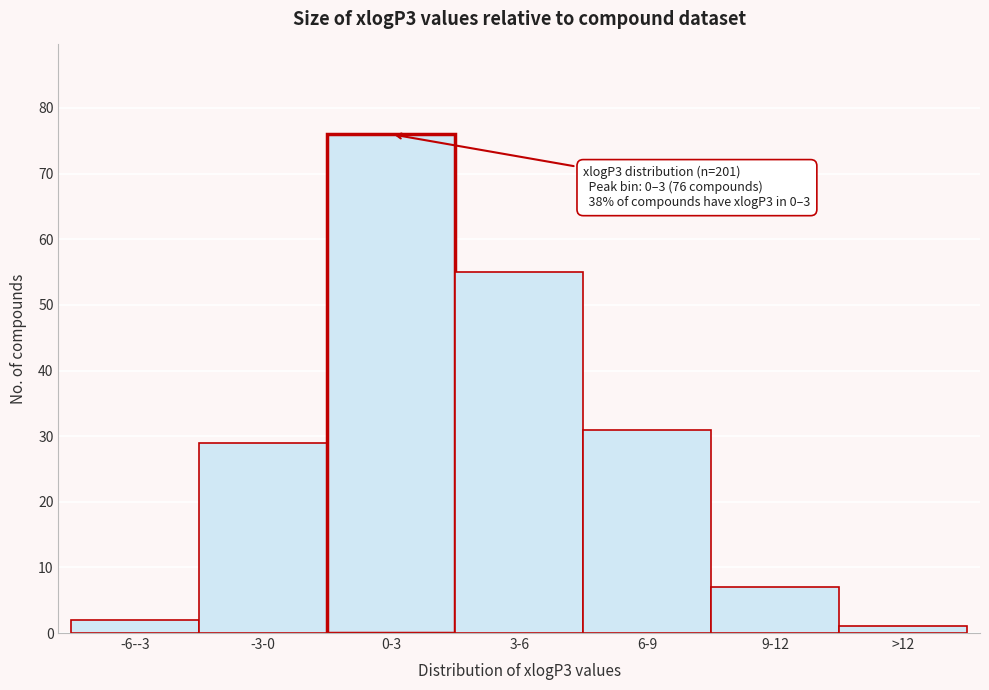

Reading left to right, transcribe all the data shown in this chart.

-6--3=2	-3-0=29	0-3=76	3-6=55	6-9=31	9-12=7	>12=1